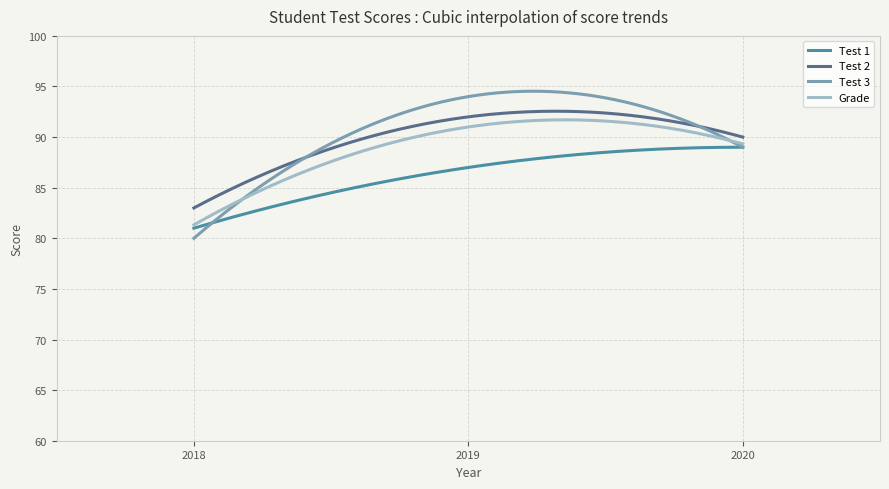

Which series has the largest total across all categories?

Test 3